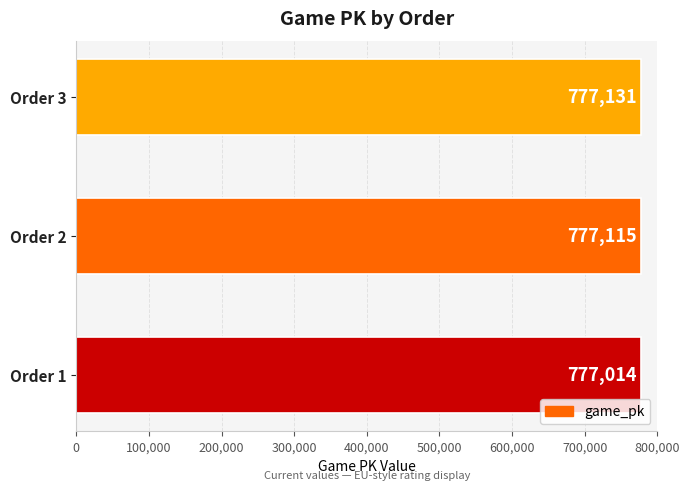

The chart shows a value of 1306629 at Order 3. True or false?

False